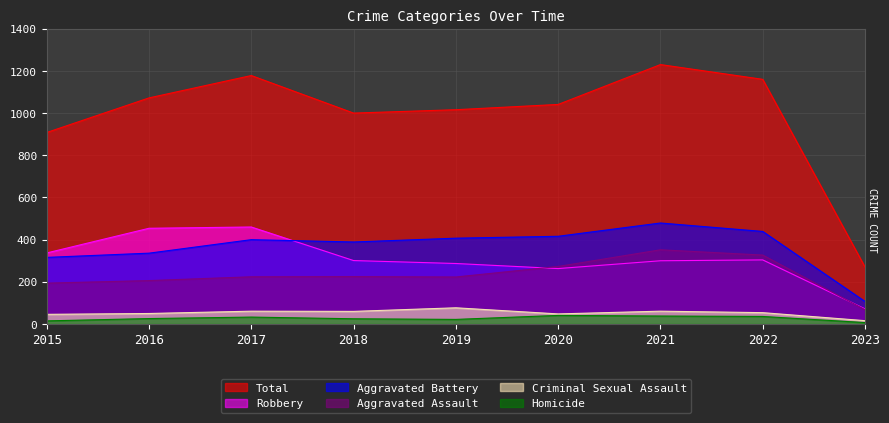

True or false: Aggravated Battery has more than 1 interior local peaks.

True